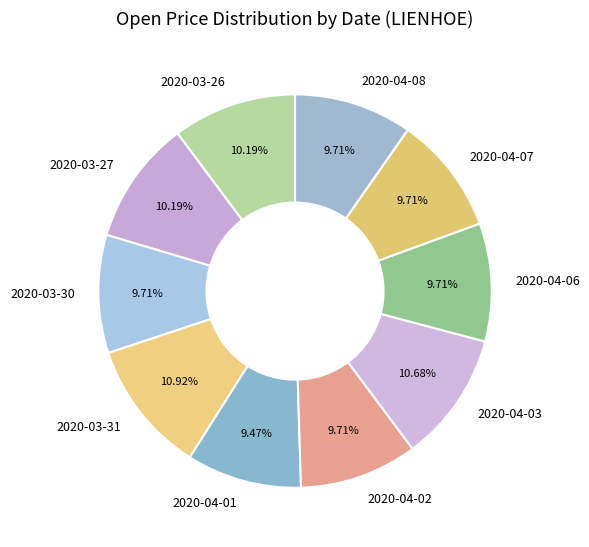

What is the total percentage of 2020-04-03 and 2020-03-31?

21.6%